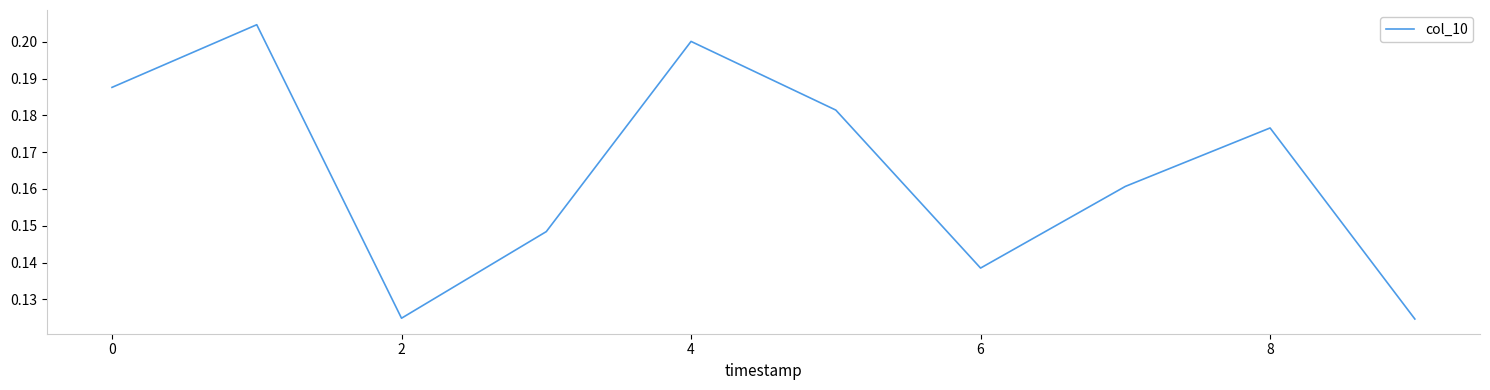

Does the chart display data point markers on the line(s)?

No